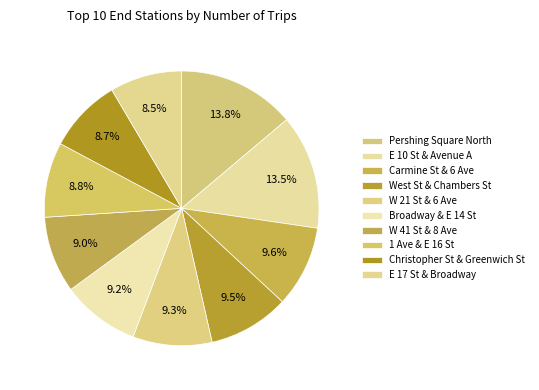

To the nearest percent, what is the difference between the largest and smallest slice percentages?

5%